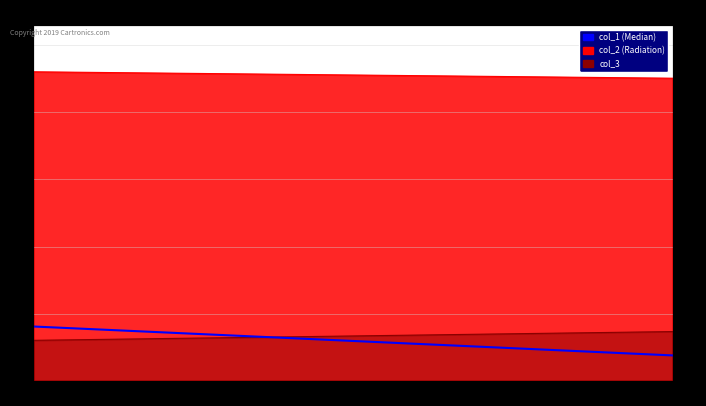

What is the average value?

0.1